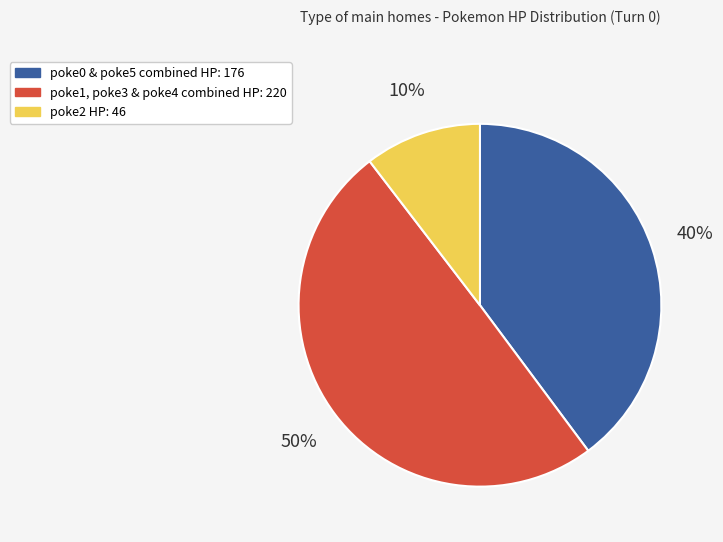

To the nearest percent, what is the average slice percentage?

33%